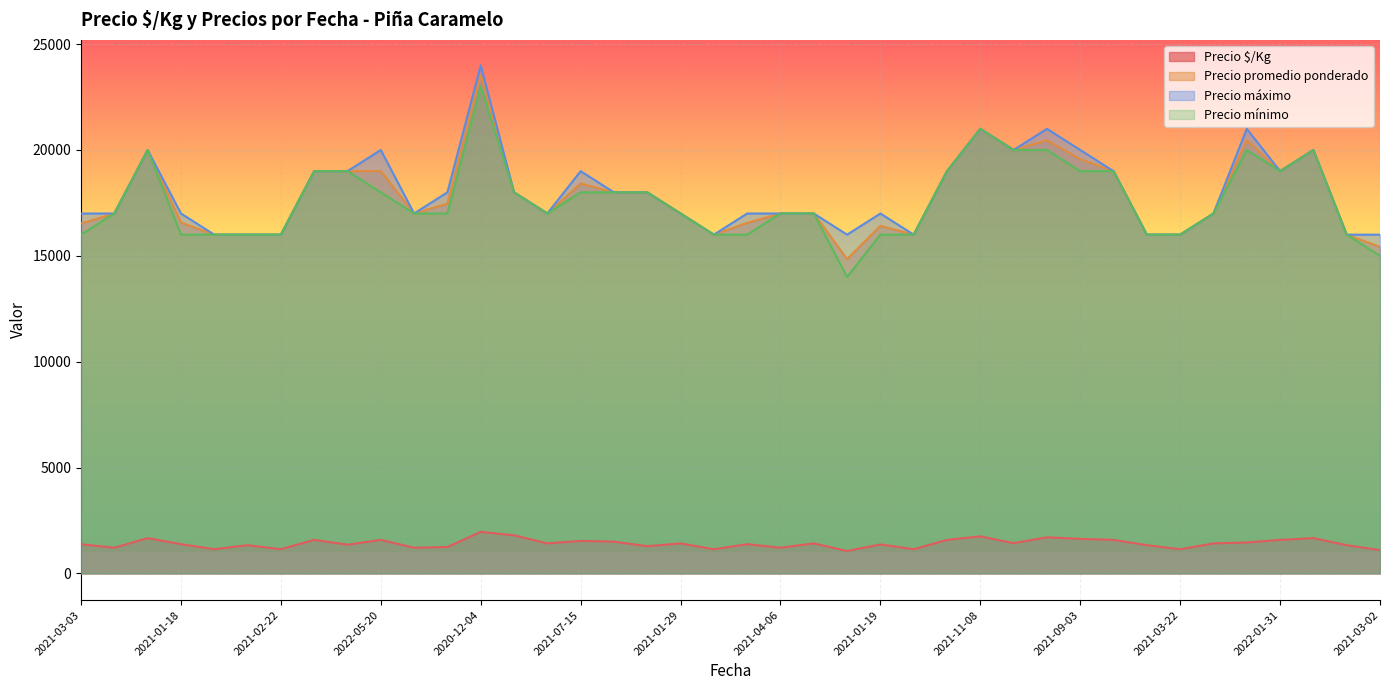

What is the value of the Precio promedio ponderado point at the 10th from the left?

19000